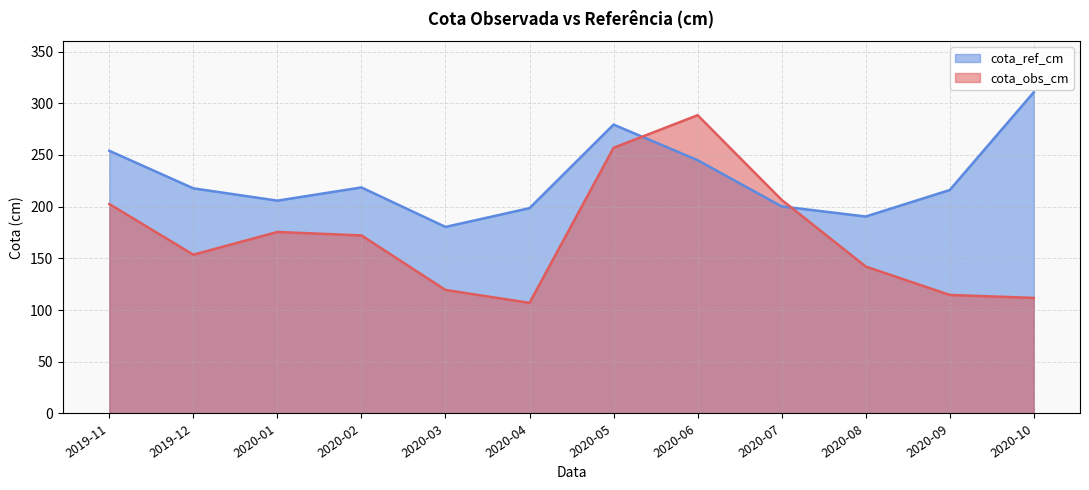

Which series changed the most between 2020-09 and 2020-10?

cota_ref_cm